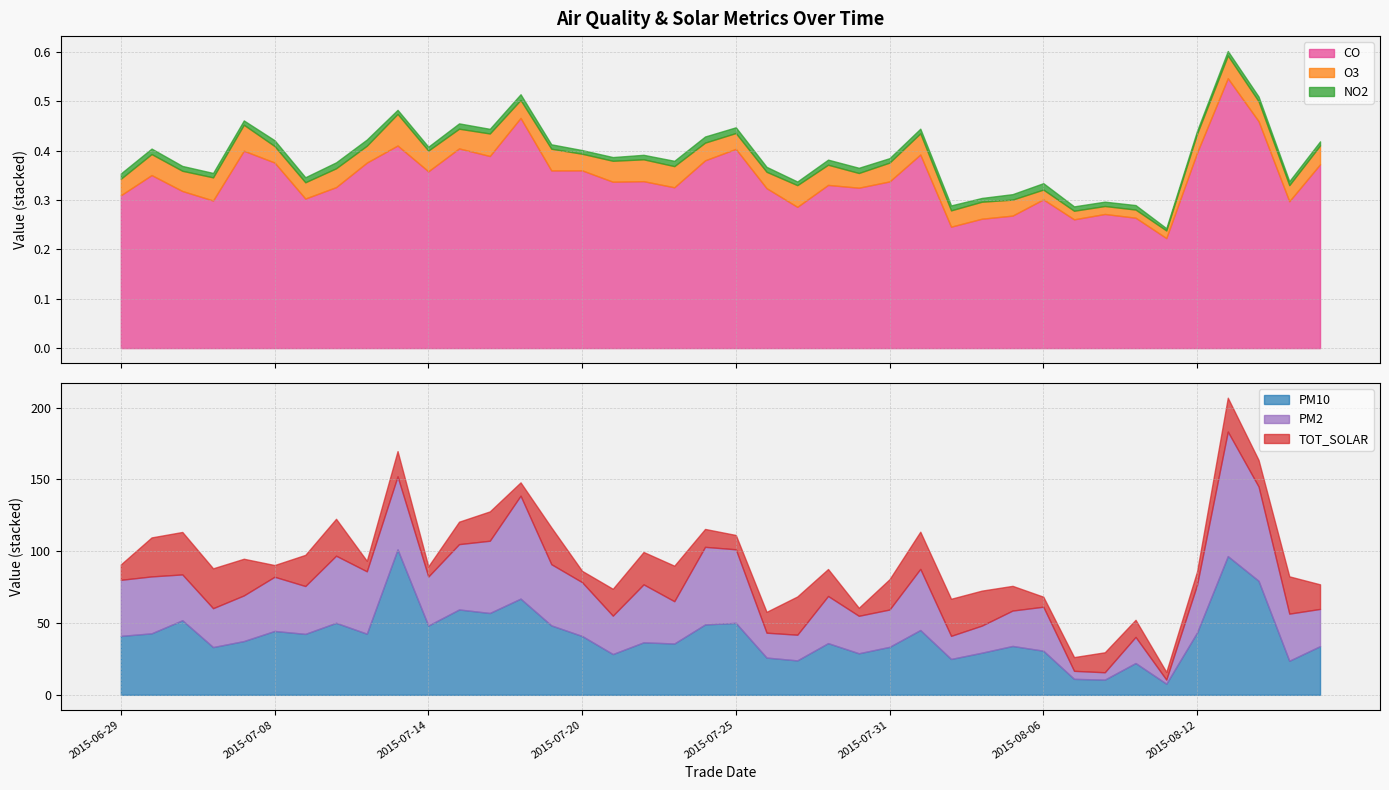

True or false: O3 and CO cross at least once.

False